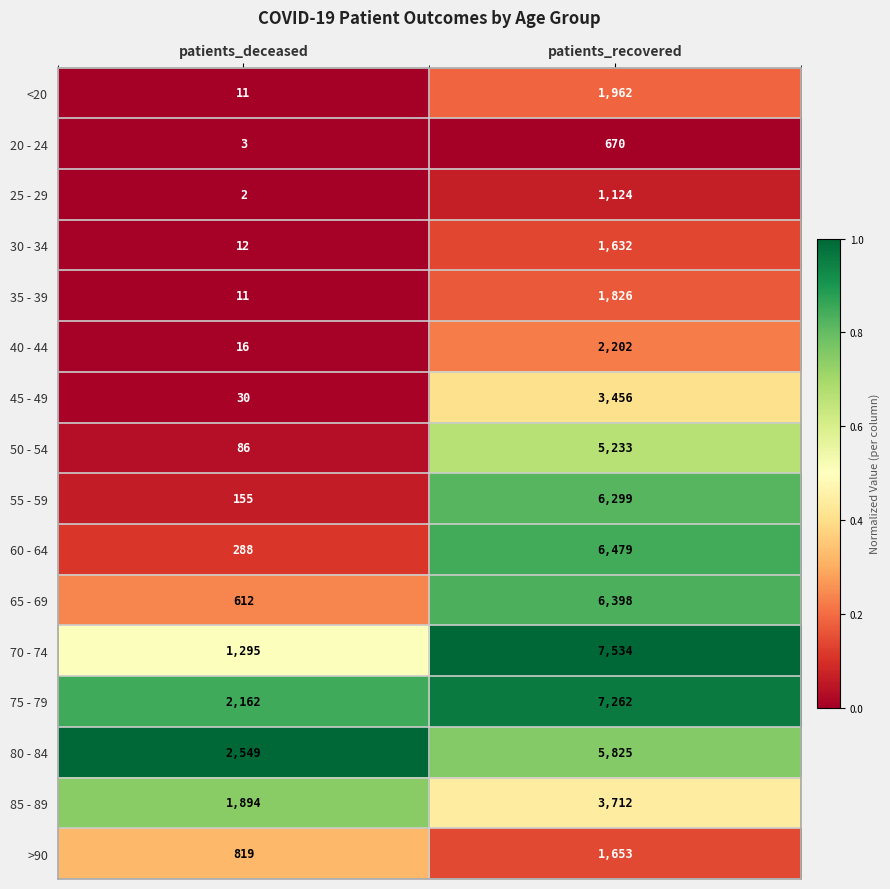

What is the maximum value shown in the chart?

7534